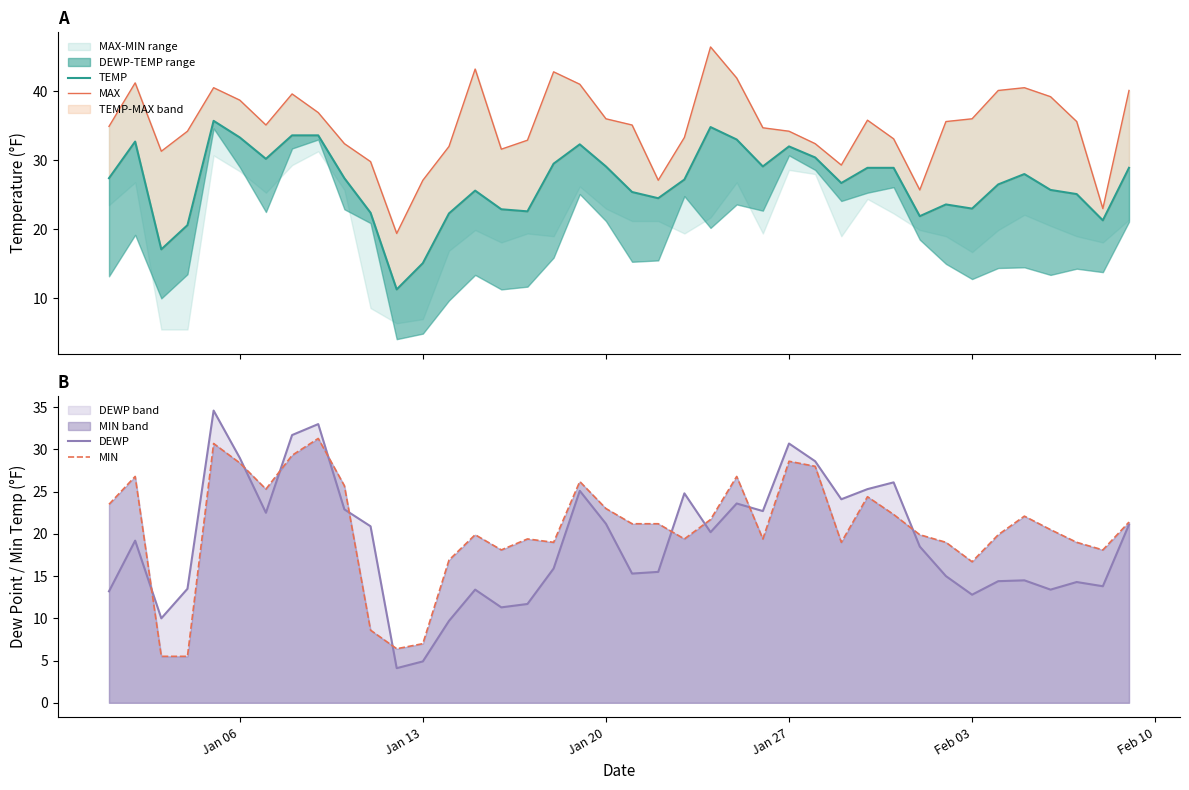

How many lines are shown in the chart?

4